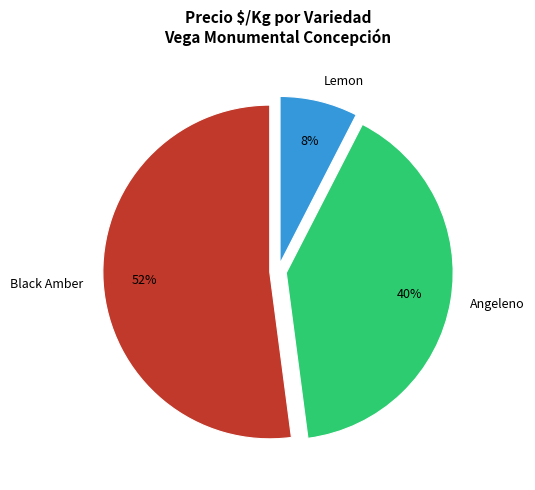

What is the ratio of the value at Angeleno to the value at Black Amber?

0.8